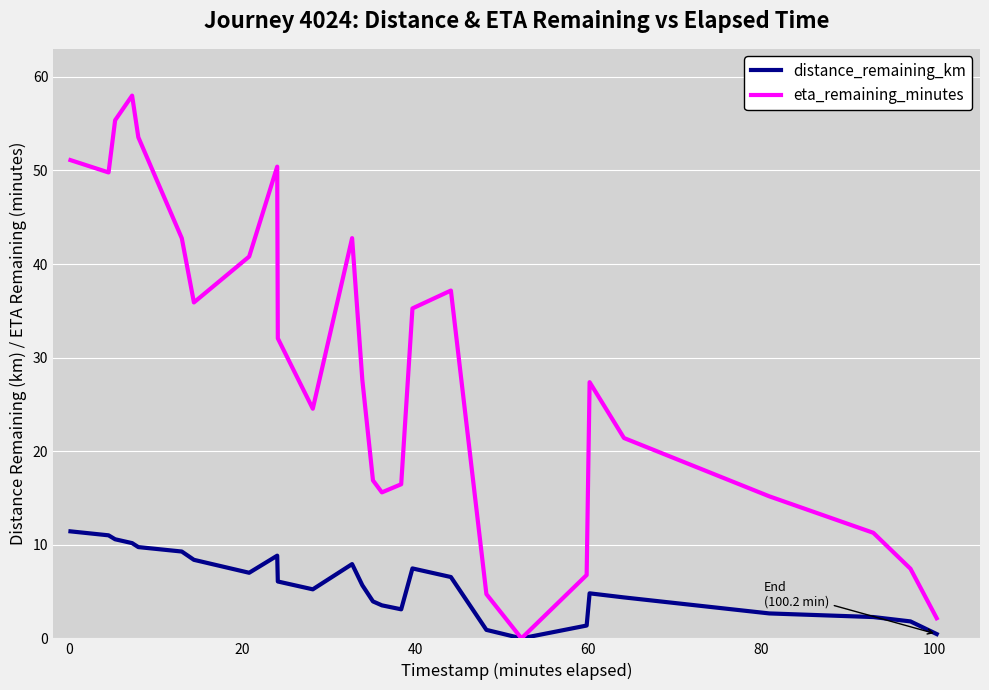

What is the greatest value displayed?

58.0